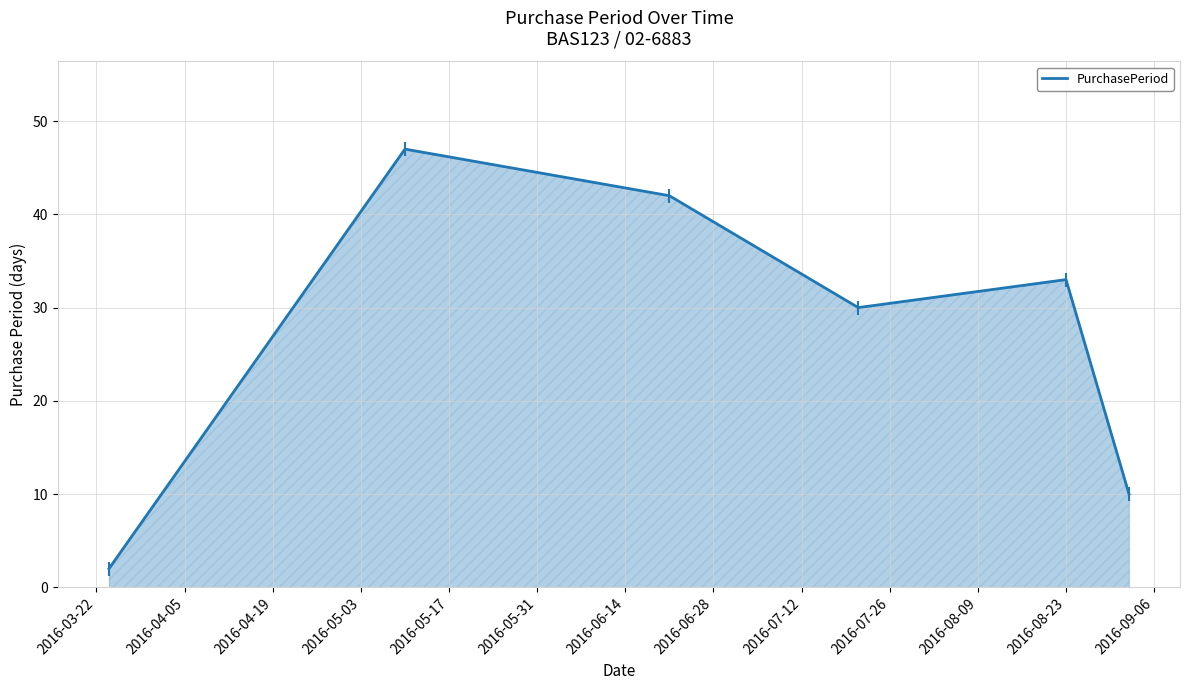

What is the difference between the maximum and second lowest values?

37